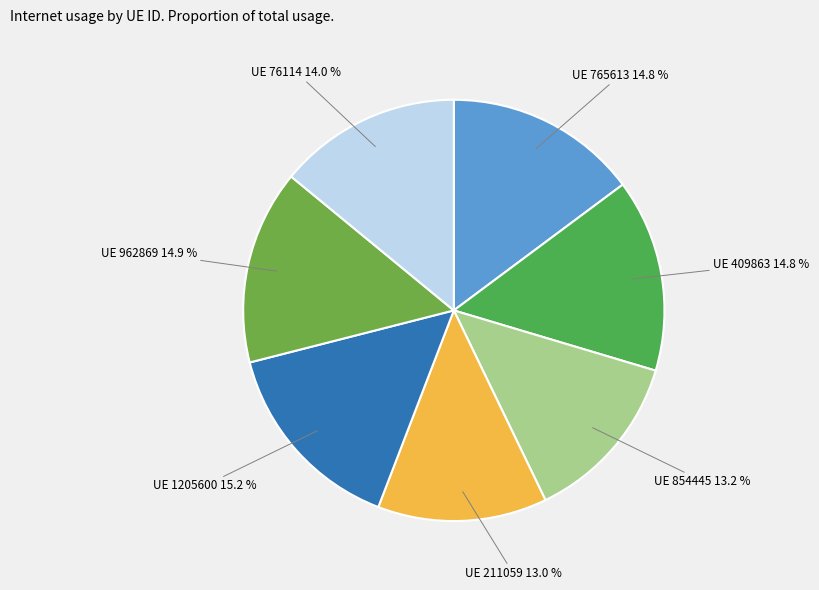

Is UE 962869 the majority of the pie?

No